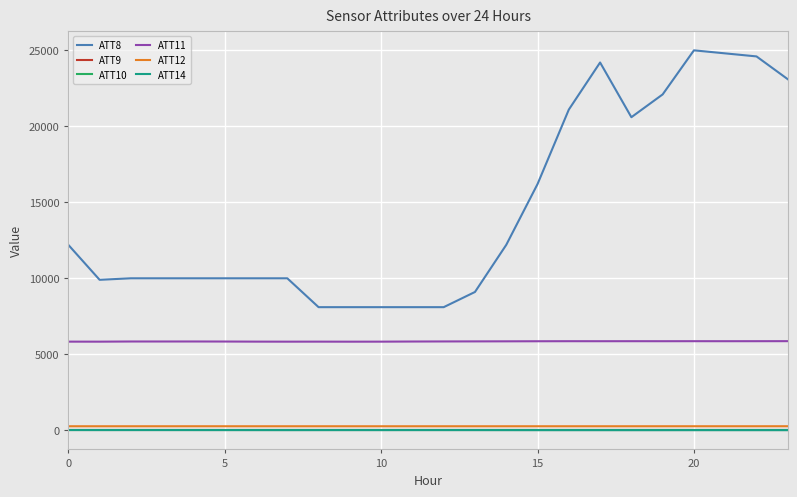

Does the chart display data point markers on the line(s)?

No